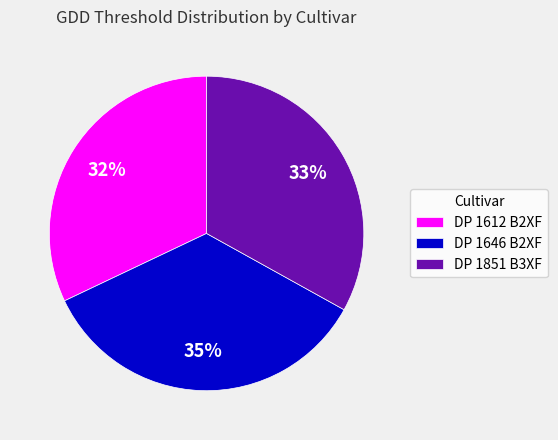

Count the number of slices in the pie.

3